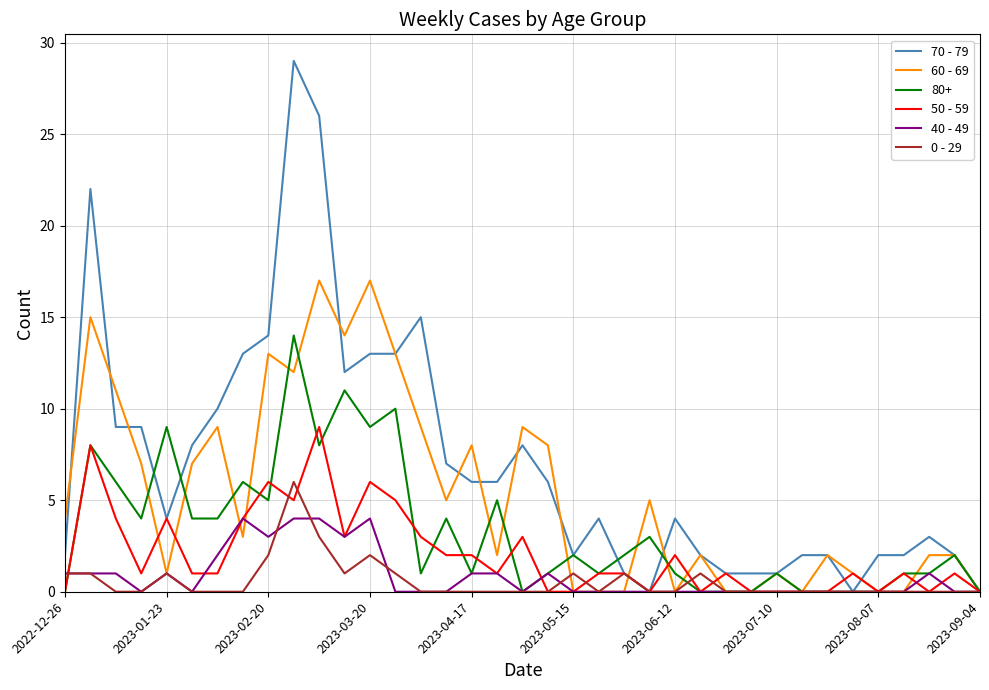

What is the maximum value for 70 - 79?

29